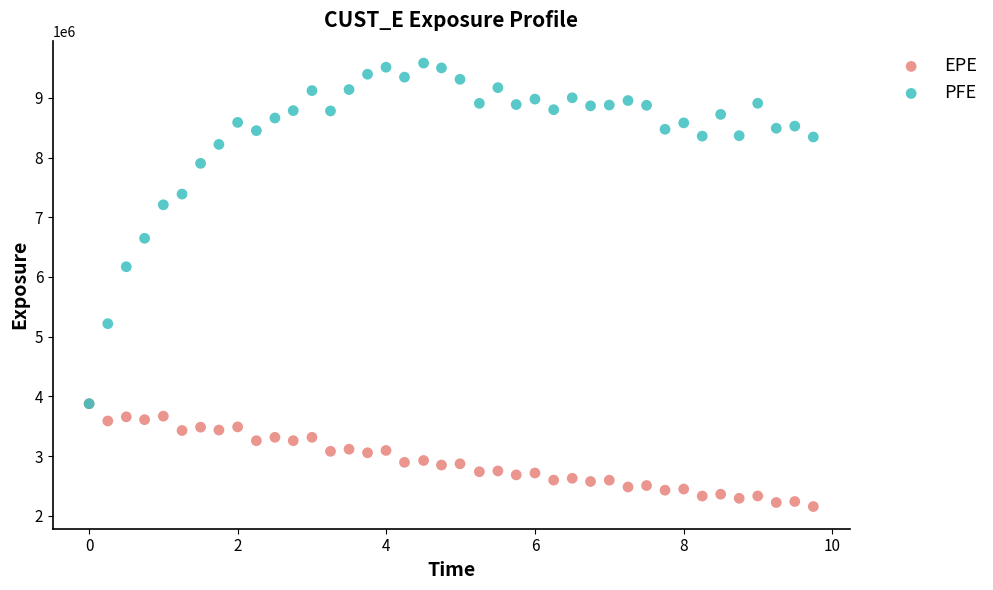

Which series reaches the minimum Y coordinate?

EPE